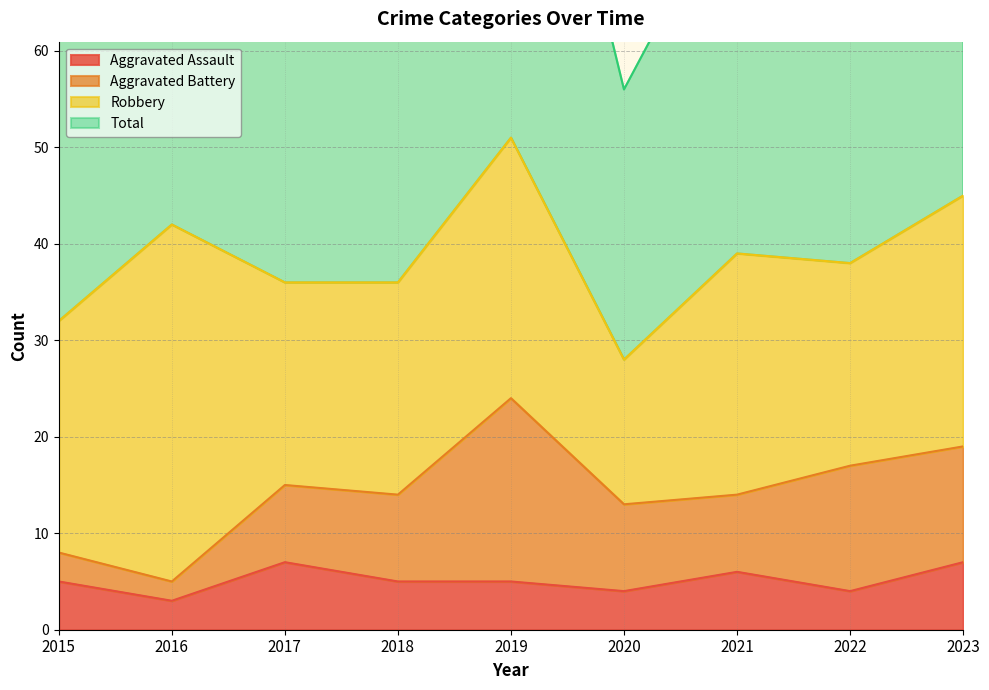

Is the value of Total at 2016 greater than the value of Aggravated Assault at 2019?

Yes